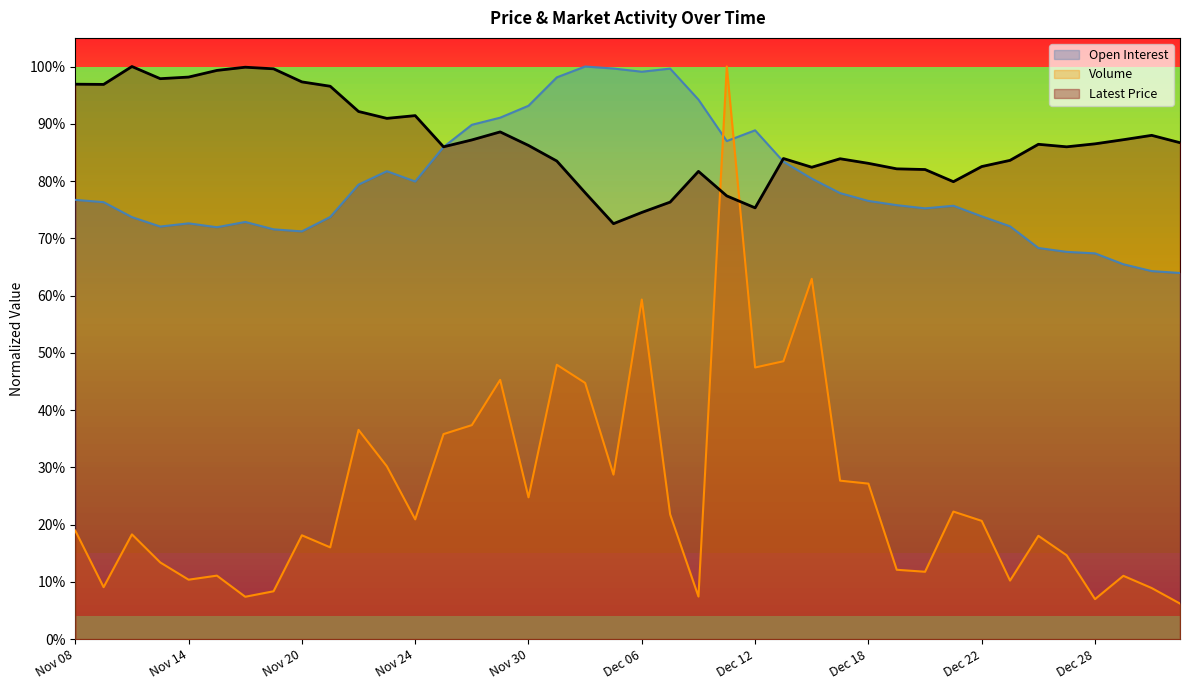

Reading left to right, what are all the values shown in this chart?

Open Interest: 0.8	0.8	0.7	0.7	0.7	0.7	0.7	0.7	0.7	0.7	0.8	0.8	0.8	0.9	0.9	0.9	0.9	1.0	1.0	1.0	1.0	1.0	0.9	0.9	0.9	0.8	0.8	0.8	0.8	0.8	0.8	0.8	0.7	0.7	0.7	0.7	0.7	0.7	0.6	0.6
Volume: 0.2	0.1	0.2	0.1	0.1	0.1	0.1	0.1	0.2	0.2	0.4	0.3	0.2	0.4	0.4	0.5	0.2	0.5	0.4	0.3	0.6	0.2	0.1	1.0	0.5	0.5	0.6	0.3	0.3	0.1	0.1	0.2	0.2	0.1	0.2	0.1	0.1	0.1	0.1	0.1
Latest: 1.0	1.0	1.0	1.0	1.0	1.0	1.0	1.0	1.0	1.0	0.9	0.9	0.9	0.9	0.9	0.9	0.9	0.8	0.8	0.7	0.7	0.8	0.8	0.8	0.8	0.8	0.8	0.8	0.8	0.8	0.8	0.8	0.8	0.8	0.9	0.9	0.9	0.9	0.9	0.9